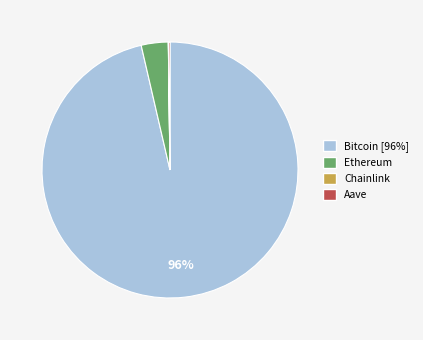

Is it true that Bitcoin [96%] is 85% of the pie?

False